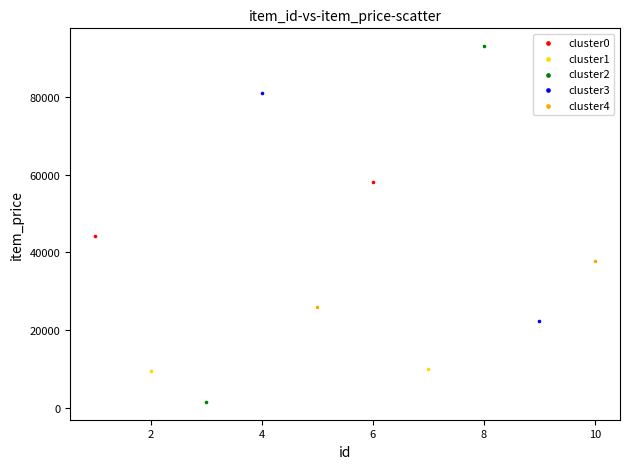

Which series contains the lowest Y value?

cluster2